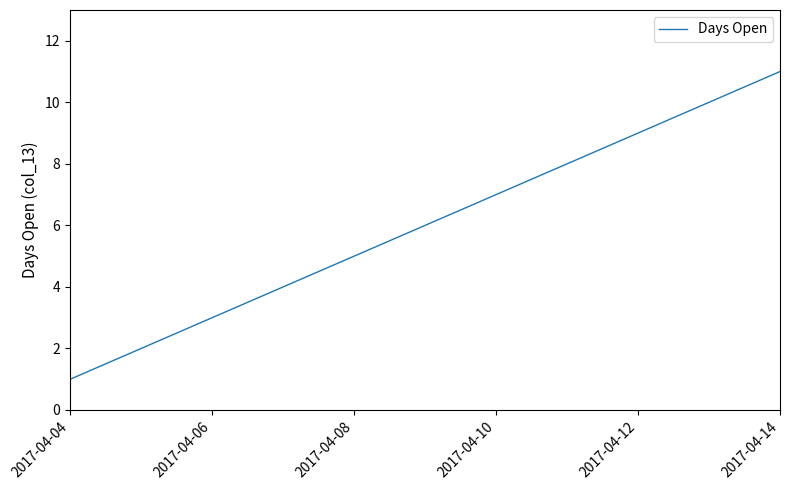

What is the maximum value shown in the chart?

11